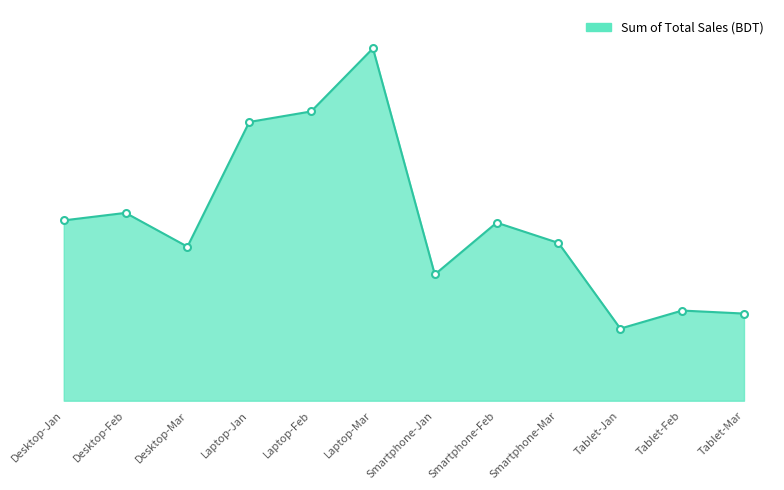

Between Desktop-Mar and Smartphone-Feb, which is larger?

Smartphone-Feb